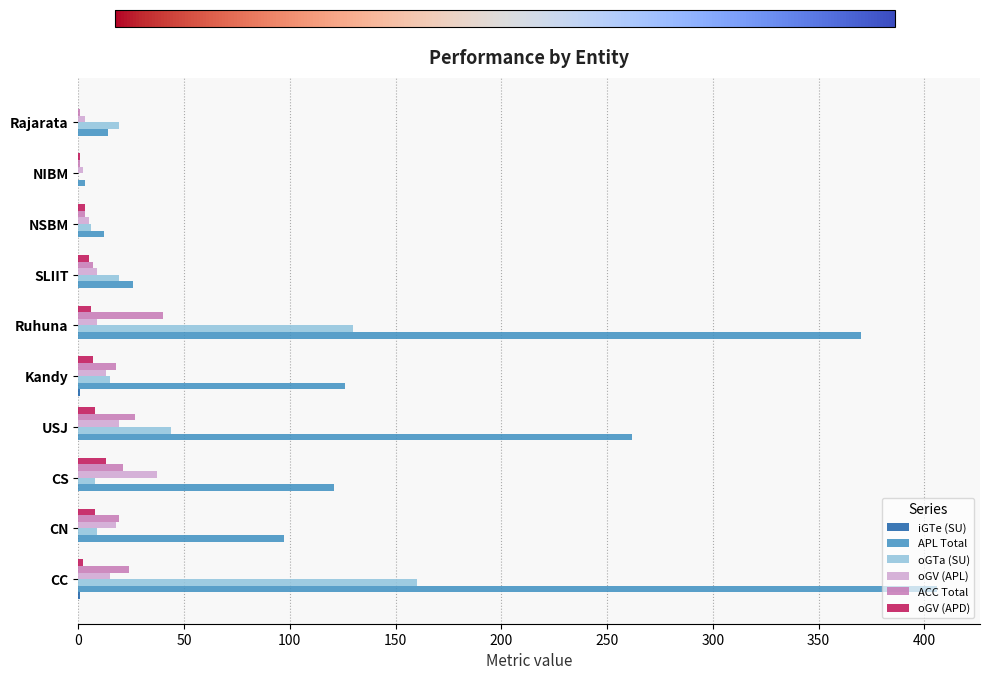

What is the greatest value displayed?

406